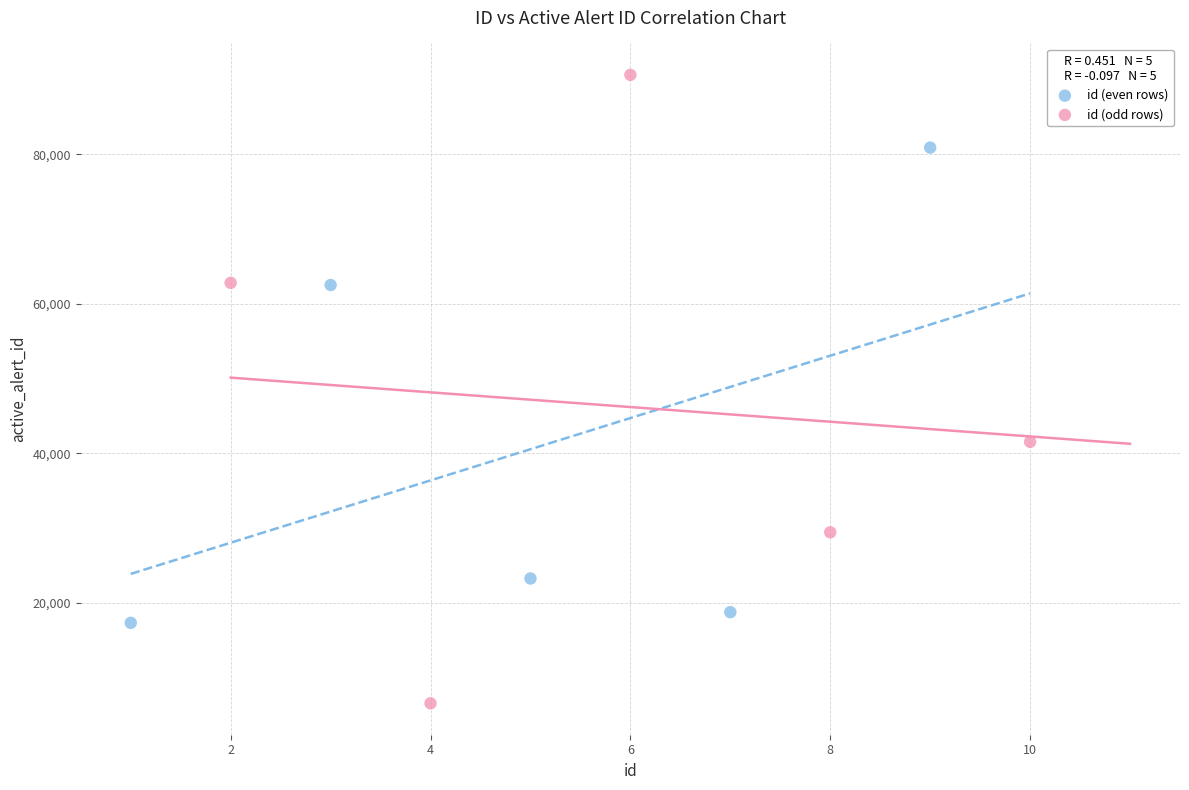

Which series reaches the maximum Y coordinate?

id (odd rows)